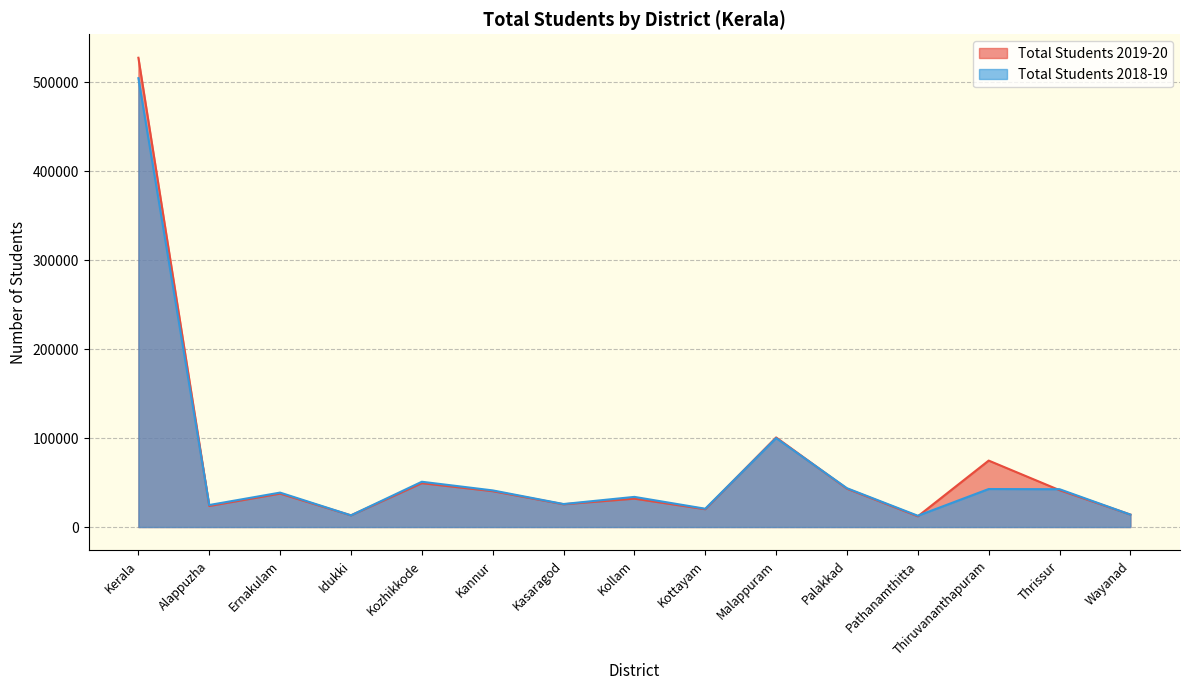

In Total Students 2019-20, how many points are higher than both neighbors (excluding endpoints)?

5